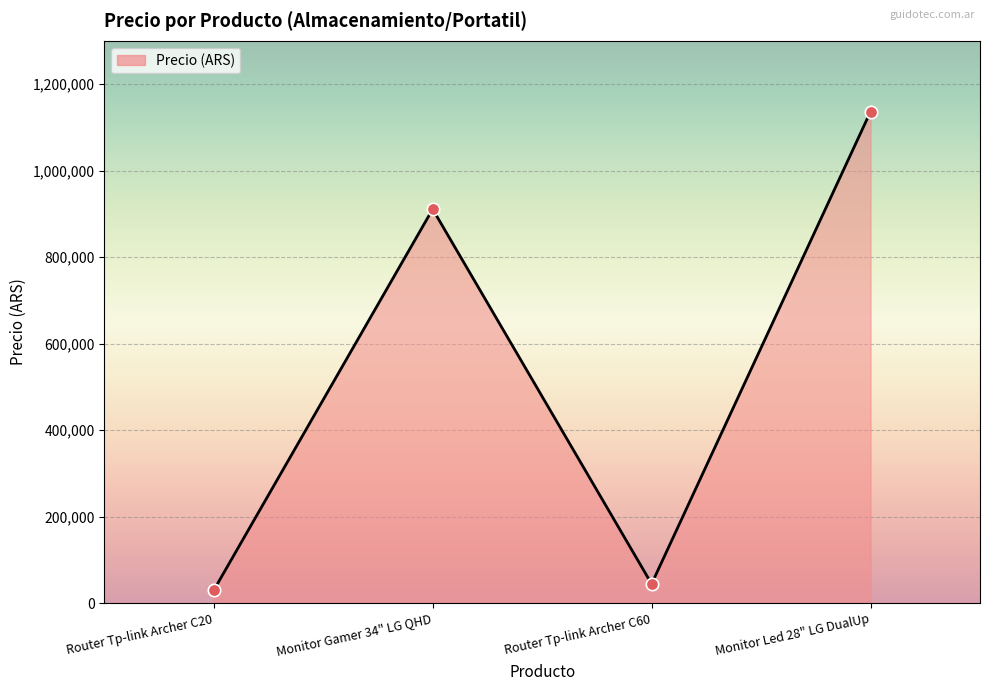

Which has a higher value, Monitor Led 28" LG DualUp or Monitor Gamer 34" LG QHD?

Monitor Led 28" LG DualUp